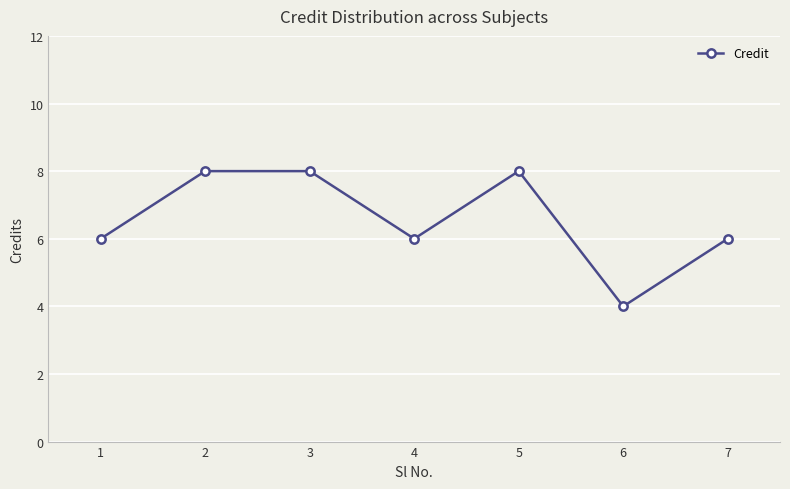

Reading right to left, extract all data points from this chart.

6	4	8	6	8	8	6